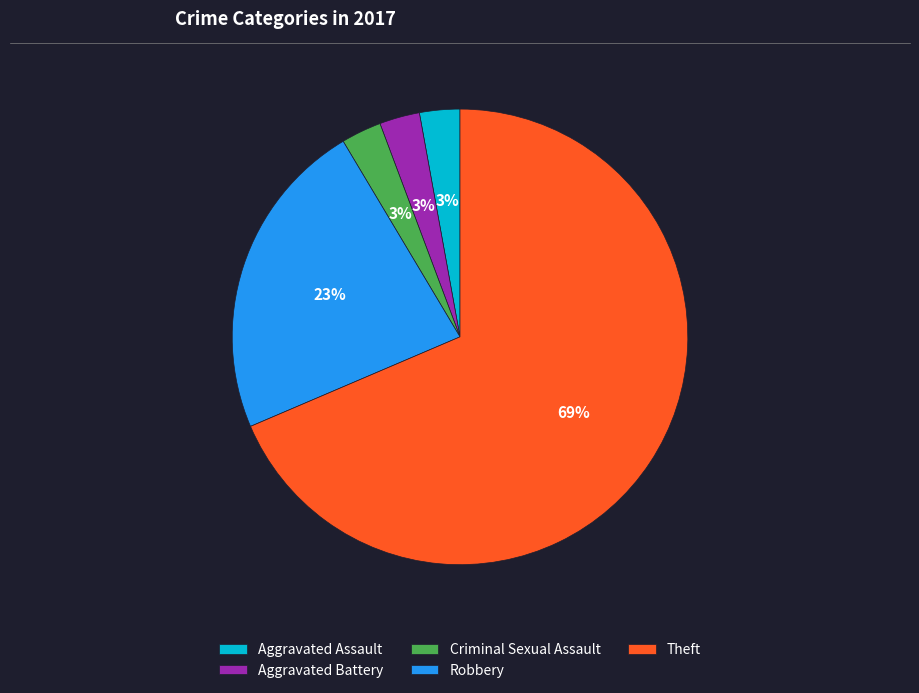

To the nearest percent, what is the combined percentage of Robbery and Criminal Sexual Assault?

26%